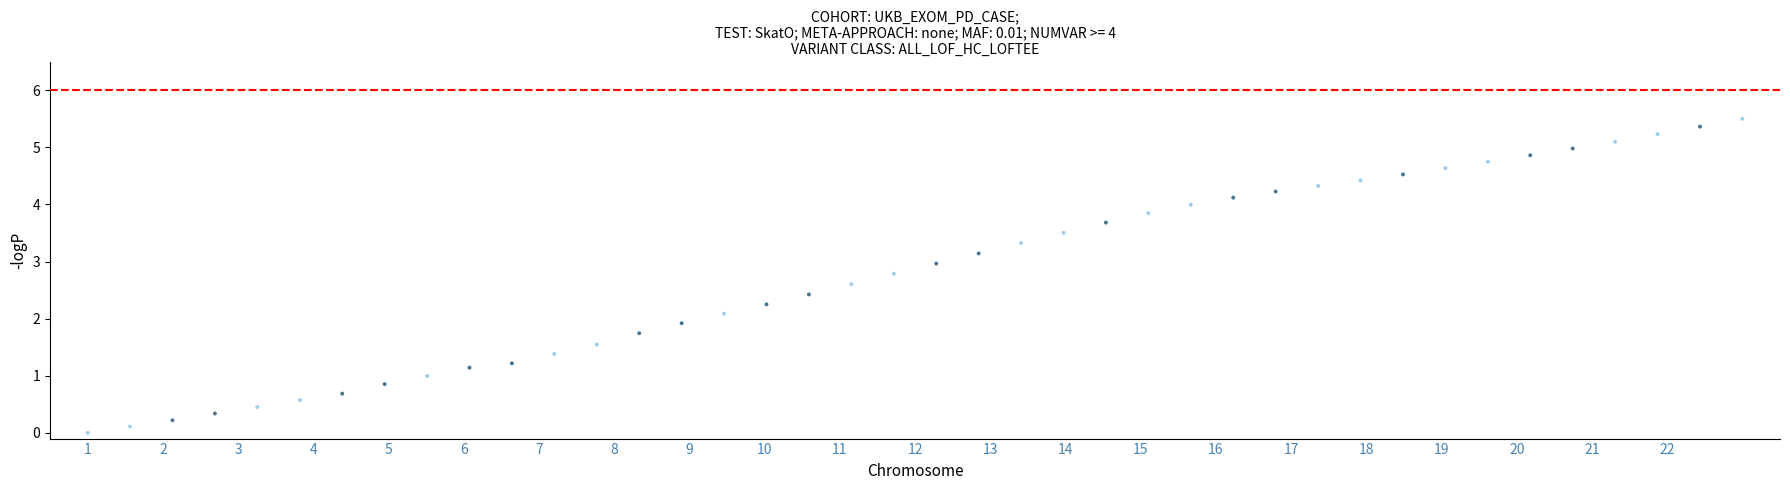

What is the range of Y values (max minus min)?

5.5